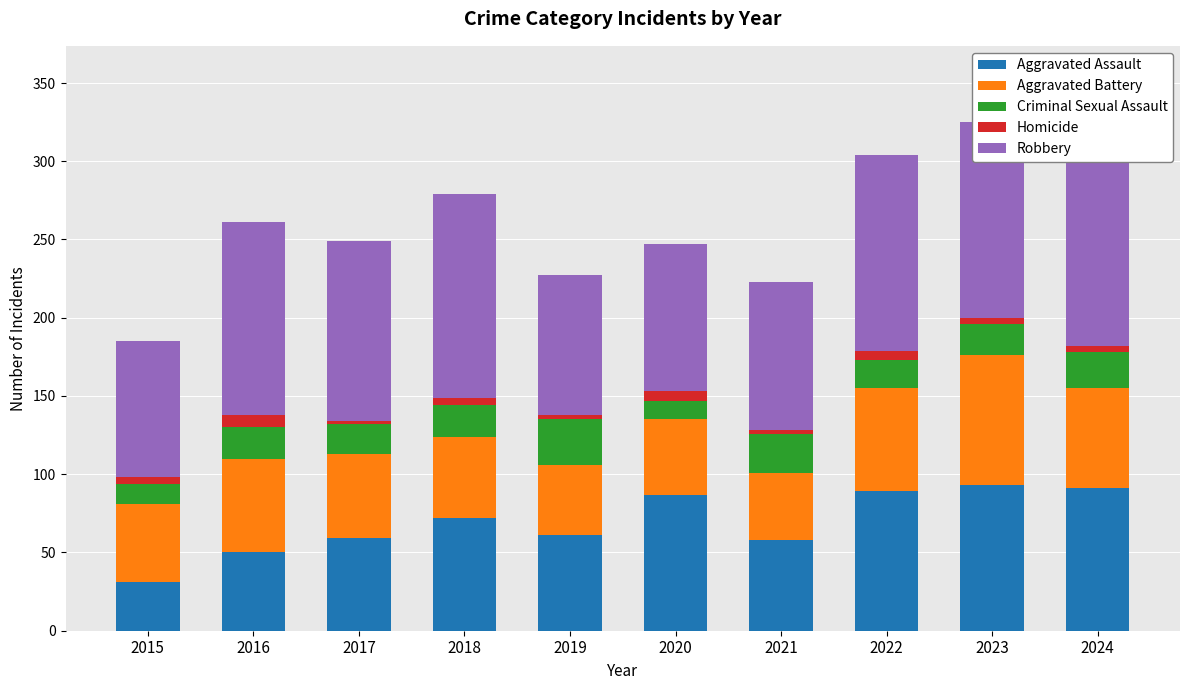

At which category is the sum across all series the highest?

2023